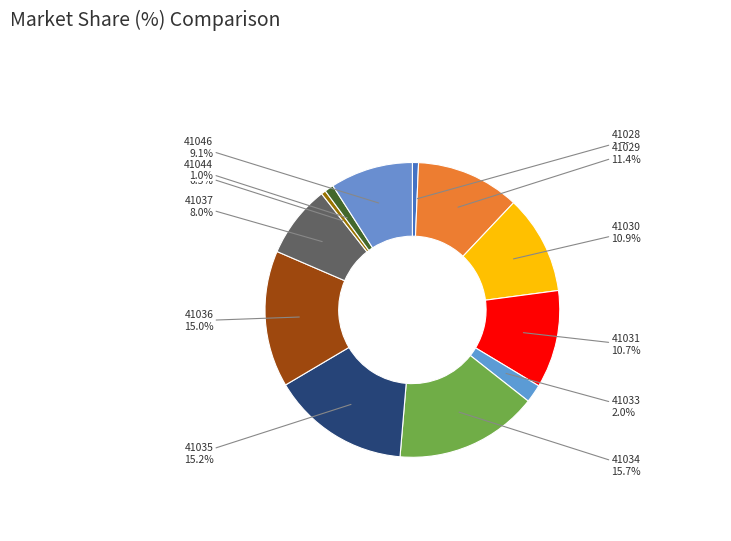

To the nearest percent, what percentage of the pie is 41028?

1%